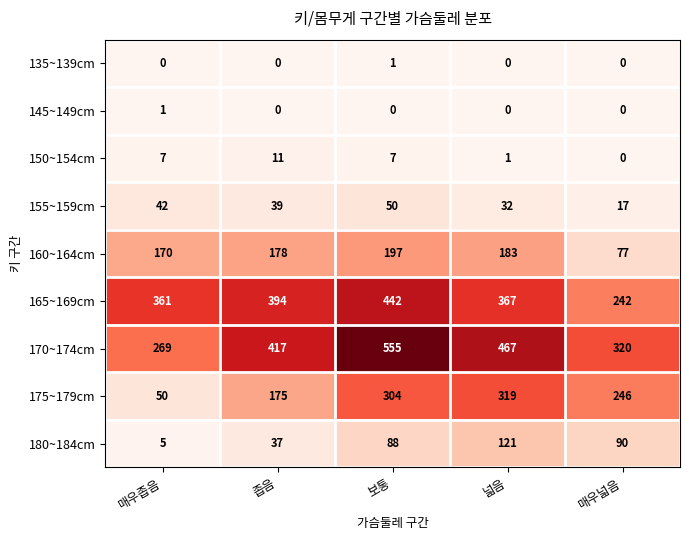

At which category is the sum across all series the highest?

보통